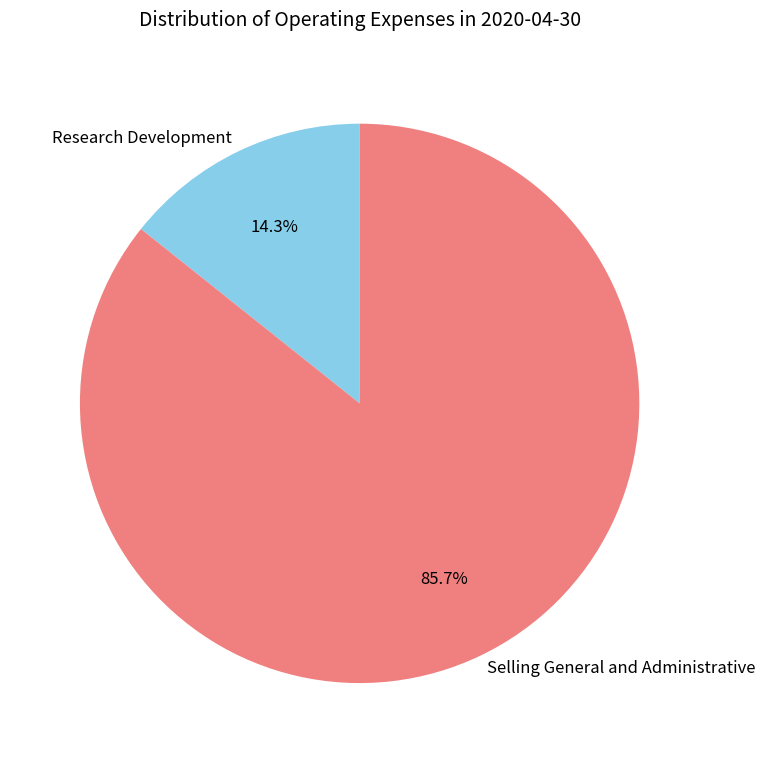

Which category accounts for the majority?

Selling General and Administrative